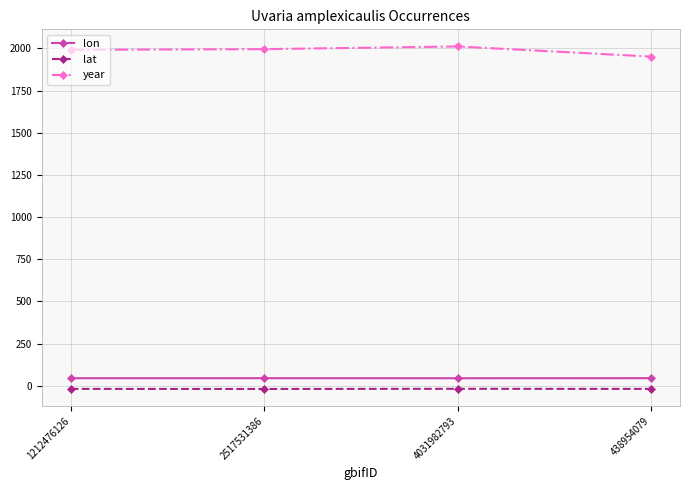

The value of lat at 4031982793 is -18.1. True or false?

True